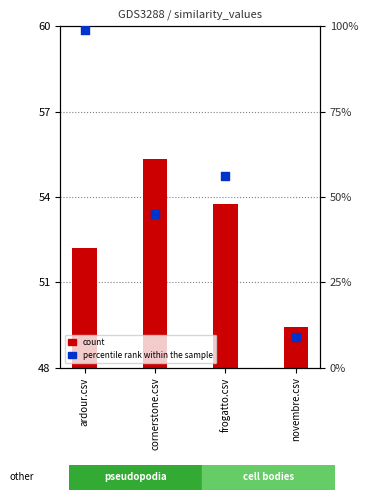

What is the ratio of the value at frogatto.csv to the value at cornerstone.csv?

1.2